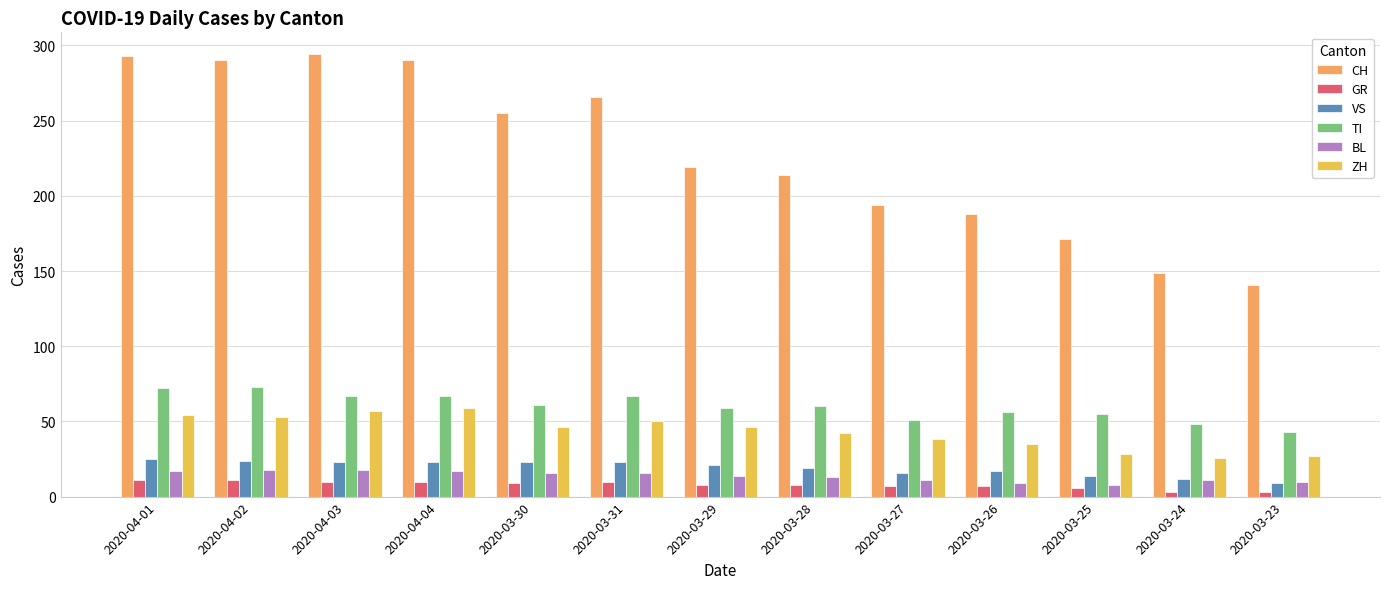

Is the value of ZH at 2020-04-03 greater than the value of VS at 2020-03-31?

Yes